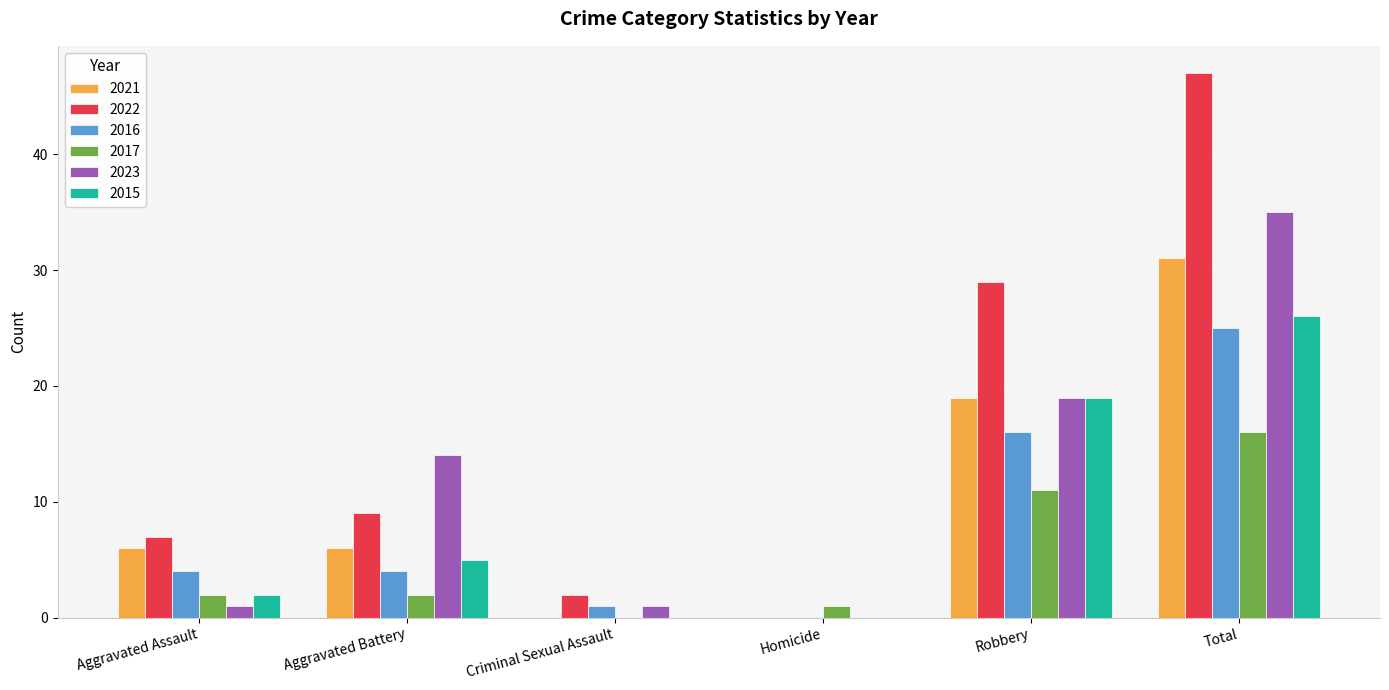

Which category has the highest value across all series?

Total